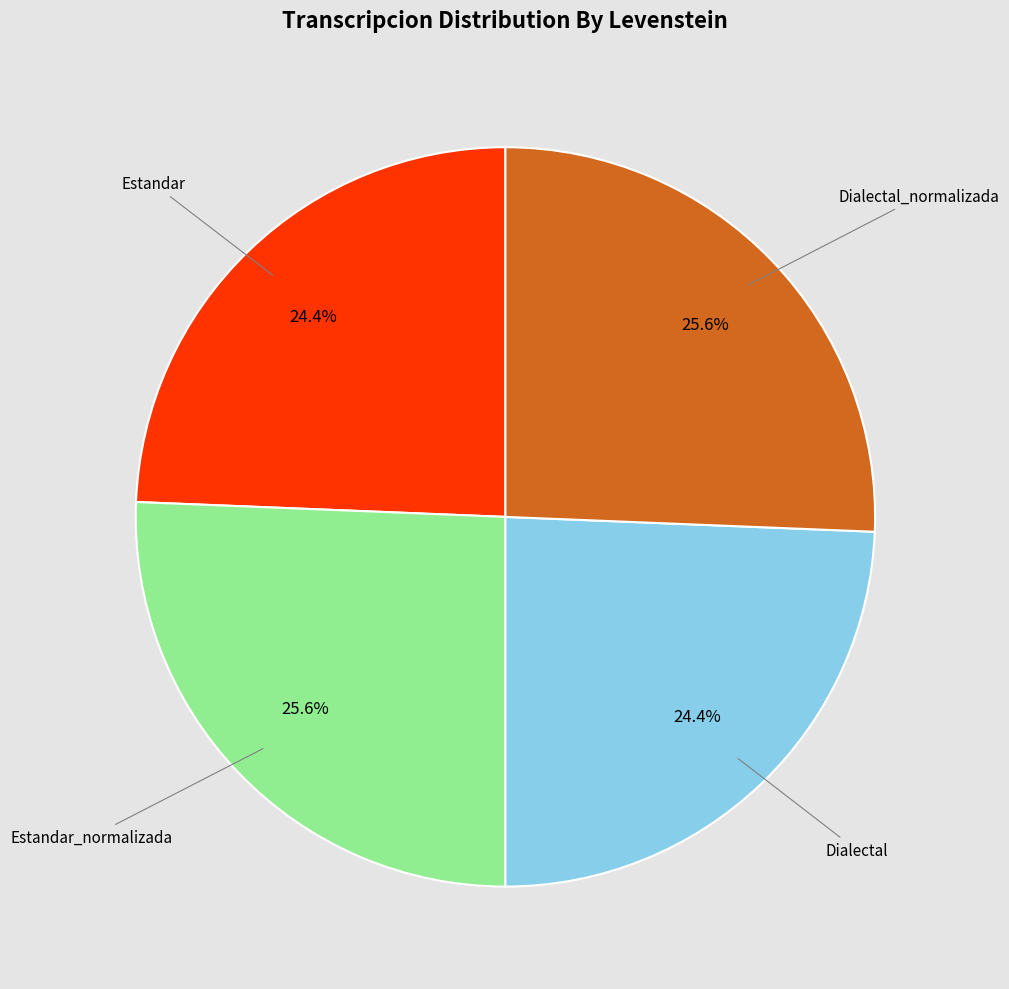

Count the number of slices in the pie.

4